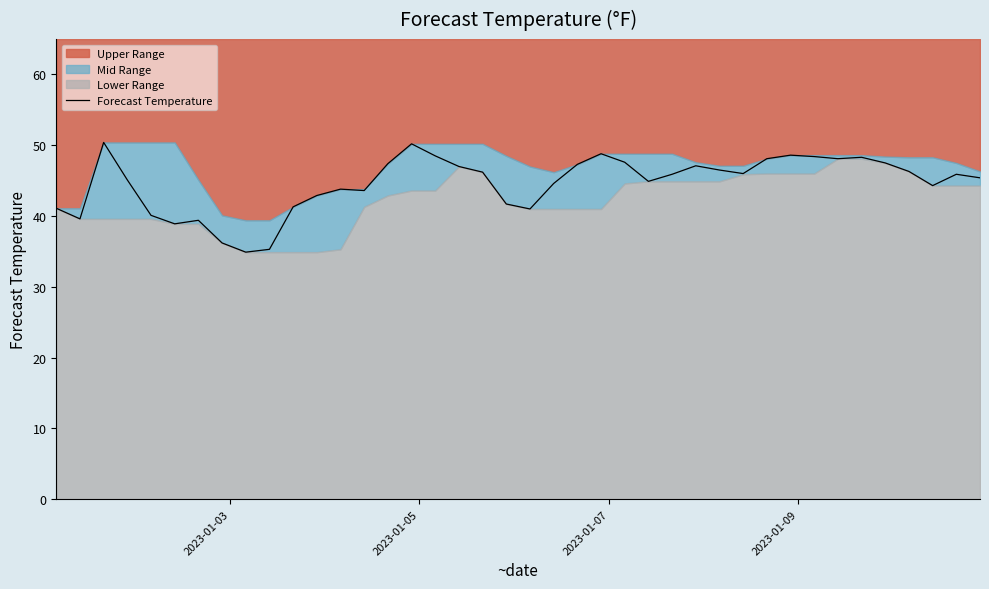

What is the lowest value of the Forecast Temperature series?

34.9